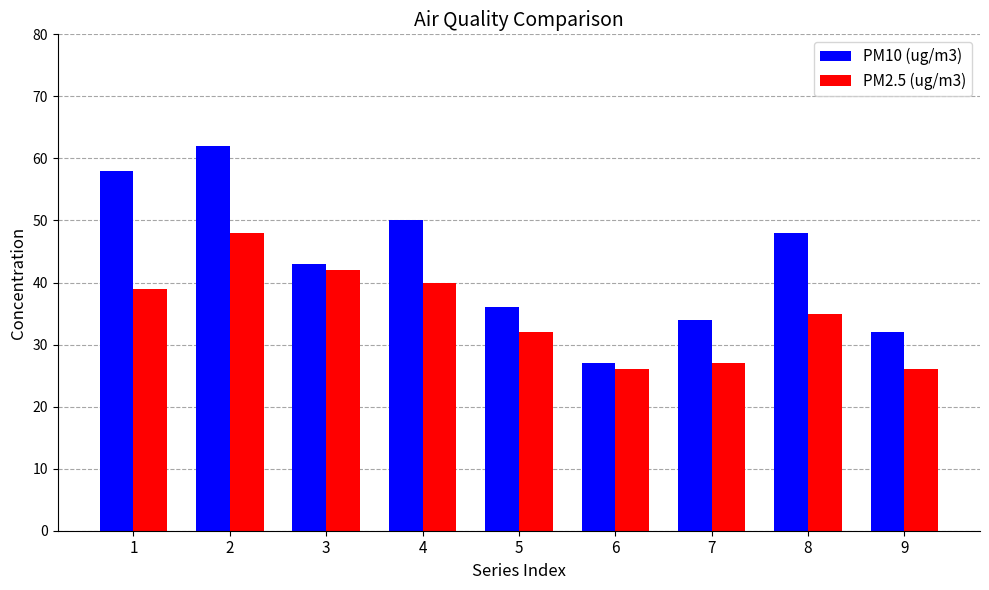

Rank the categories by PM10 (ug/m3) value from lowest to highest.

6, 9, 7, 5, 3, 8, 4, 1, 2